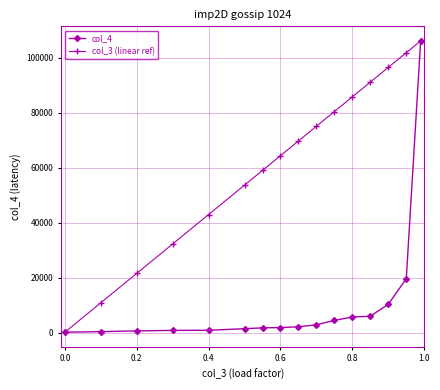

What is the sum of all col_3 (linear ref) values?

991550.9